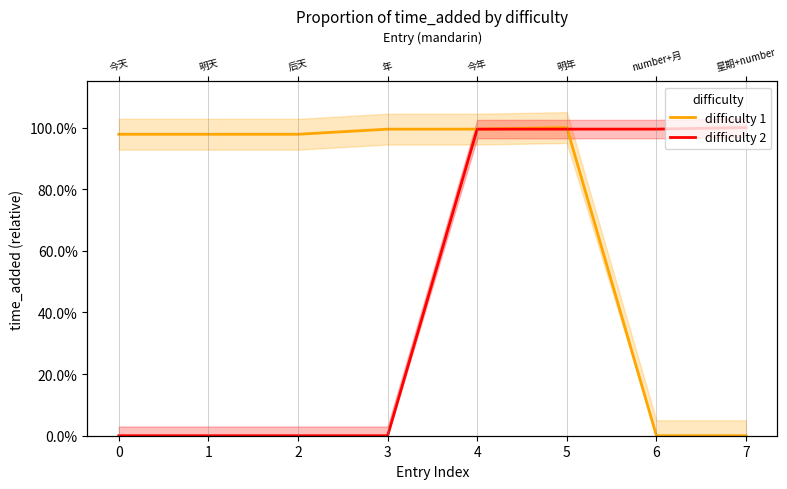

Reading left to right, list all the values displayed in this chart.

difficulty 1: 1.0	1.0	1.0	1.0	1.0	1.0	0.0	0.0
difficulty 2: 0.0	0.0	0.0	0.0	1.0	1.0	1.0	1.0